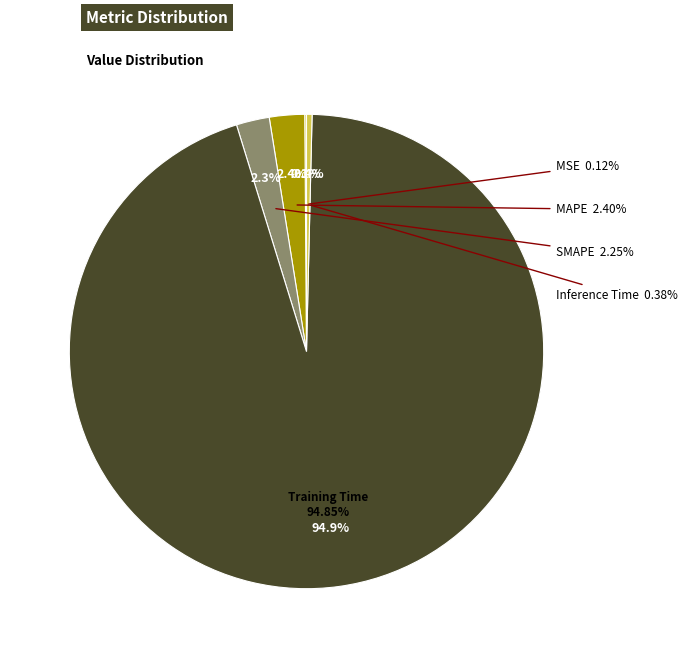

Does MSE represent more than half of the total?

No